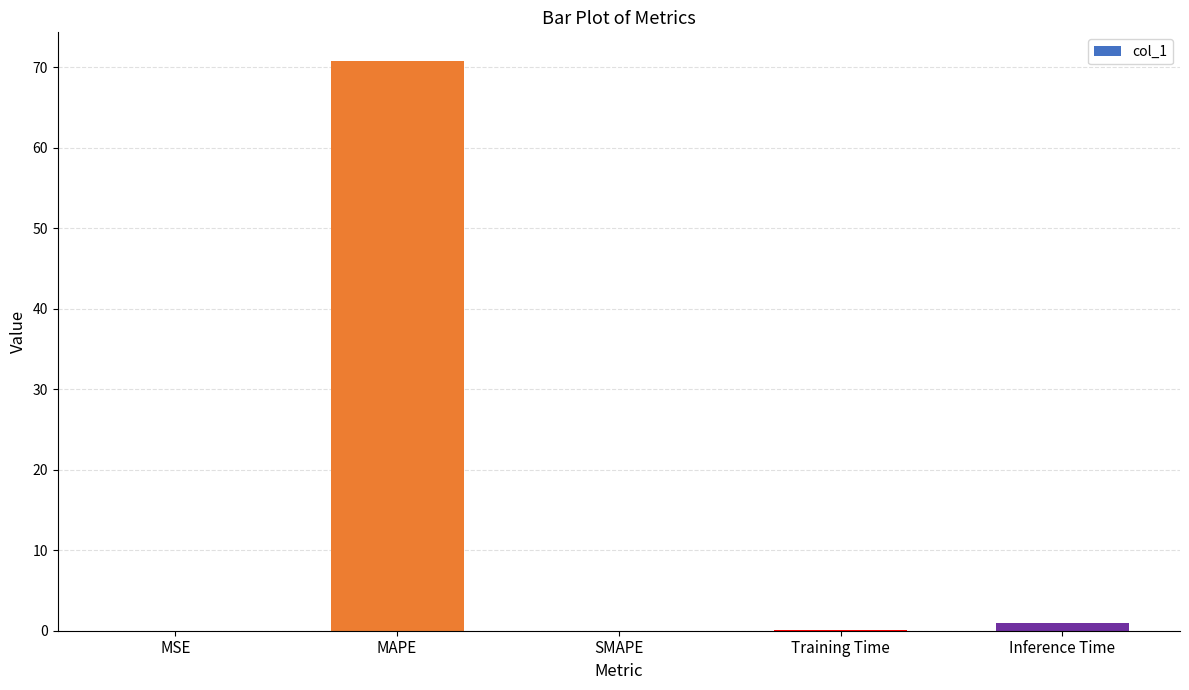

Are the bars horizontal?

No